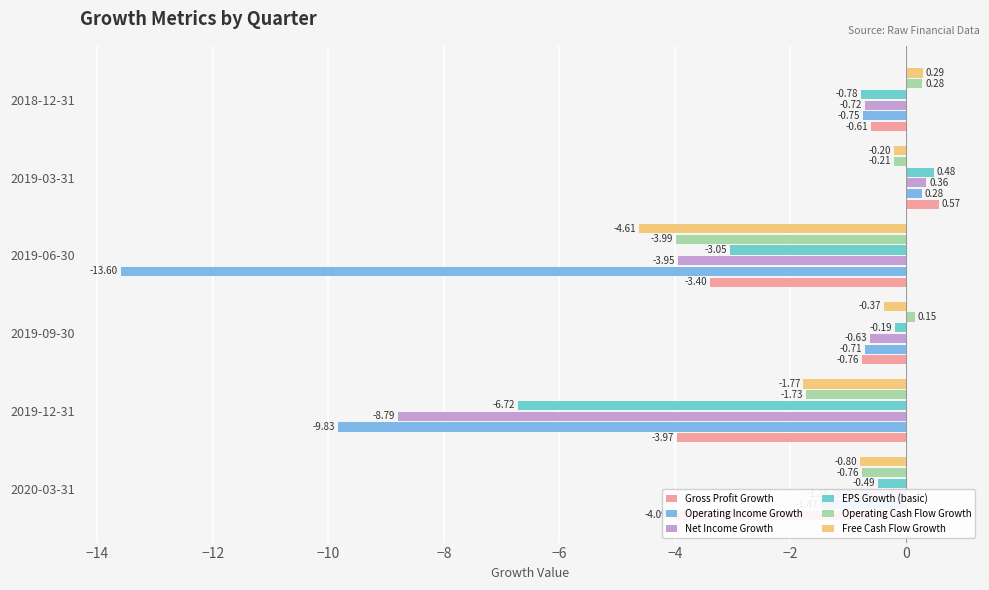

Reading left to right, transcribe all the data shown in this chart.

Gross Profit Growth: -4.1	-4.0	-0.8	-3.4	0.6	-0.6
Operating Income Growth: -1.5	-9.8	-0.7	-13.6	0.3	-0.7
Net Income Growth: -1.3	-8.8	-0.6	-4.0	0.4	-0.7
EPS Growth (basic): -0.5	-6.7	-0.2	-3.0	0.5	-0.8
Operating Cash Flow Growth: -0.8	-1.7	0.2	-4.0	-0.2	0.3
Free Cash Flow Growth: -0.8	-1.8	-0.4	-4.6	-0.2	0.3